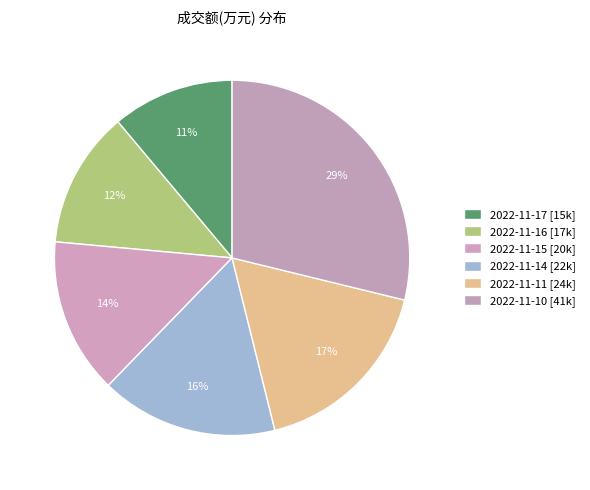

Rank the categories by value from lowest to highest.

2022-11-17, 2022-11-16, 2022-11-15, 2022-11-14, 2022-11-11, 2022-11-10